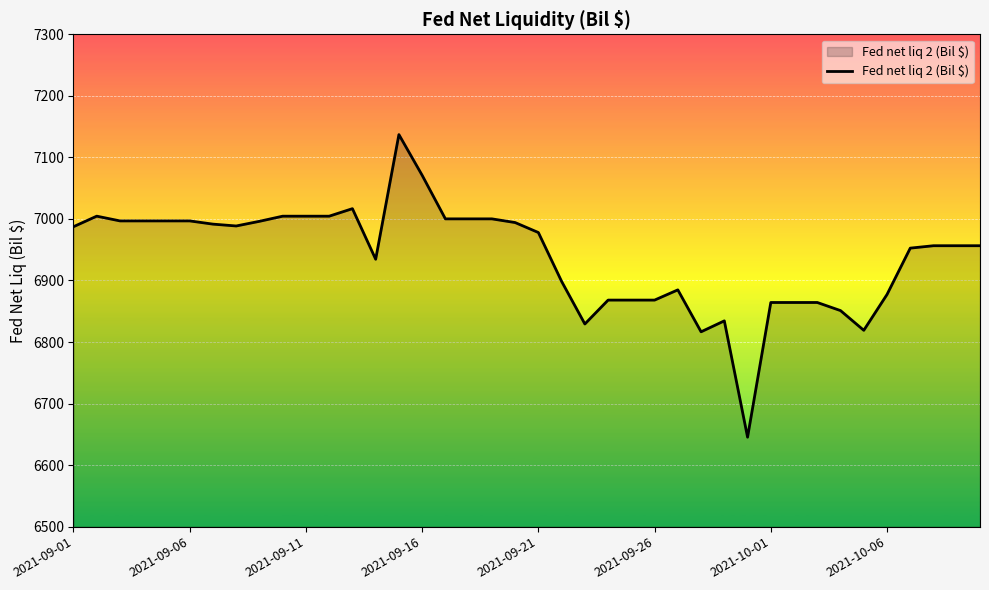

What is the minimum value shown in the chart?

6645.4